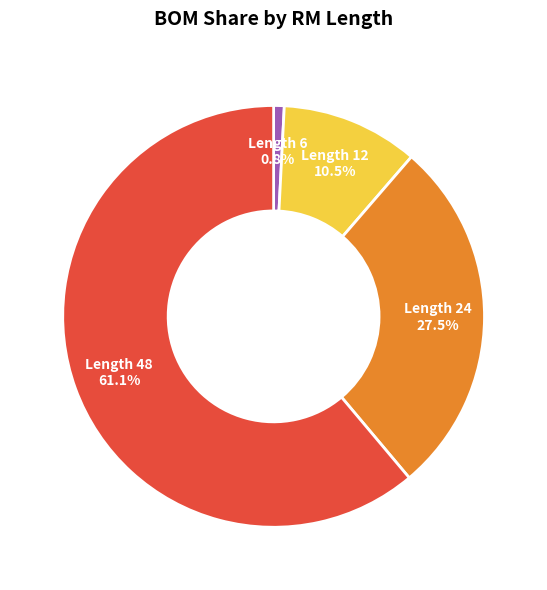

Which slice is the smallest?

Length 6